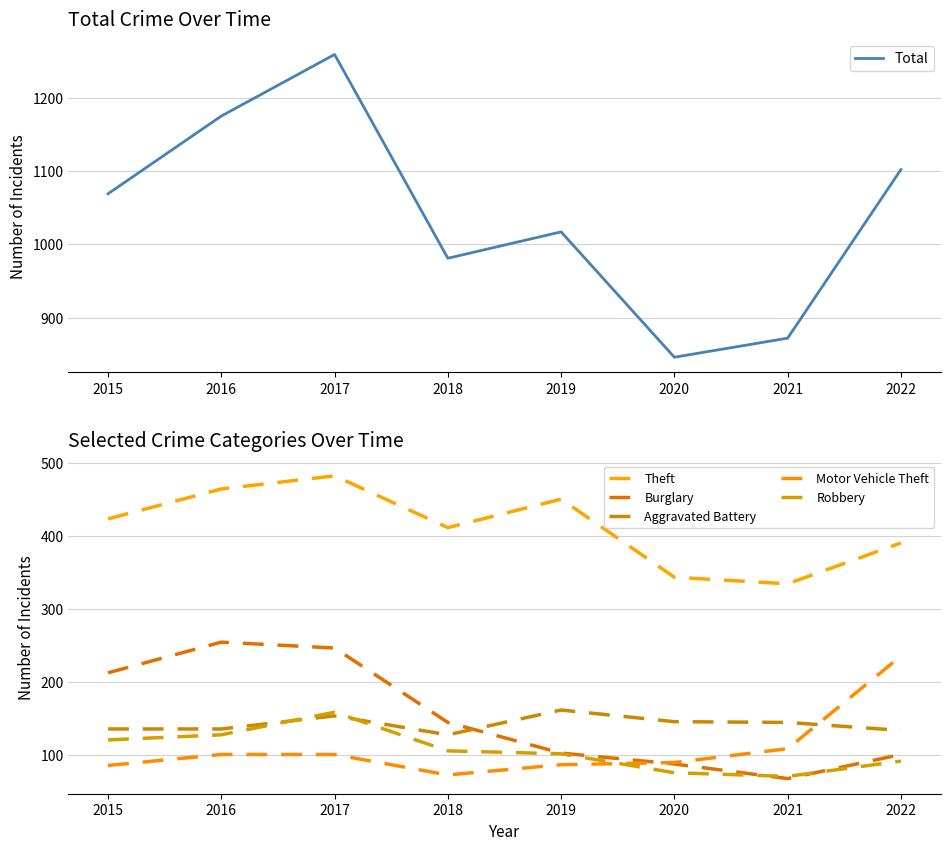

True or false: Theft and Burglary cross at least once.

False